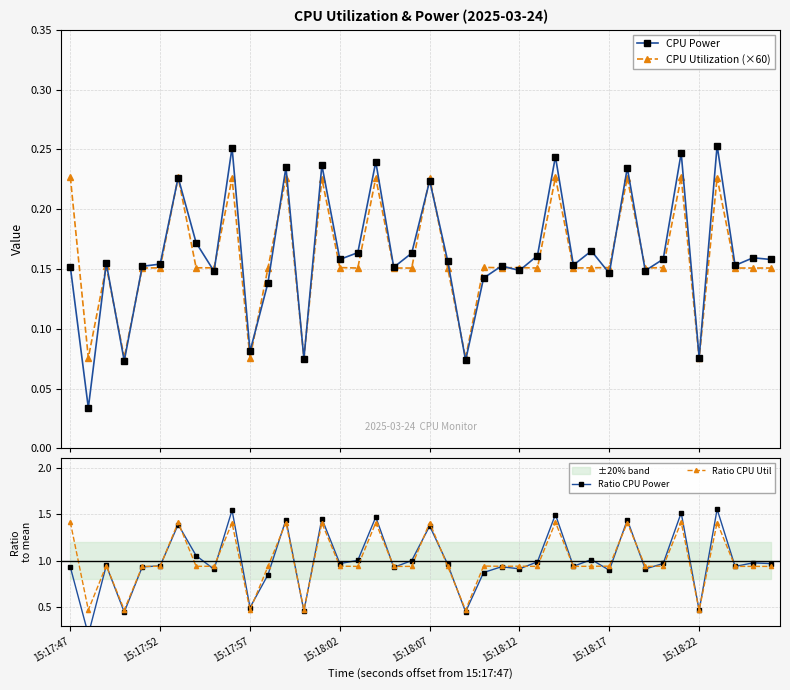

True or false: CPU Utilization (×60) has a value of 0.0 at 13.

False